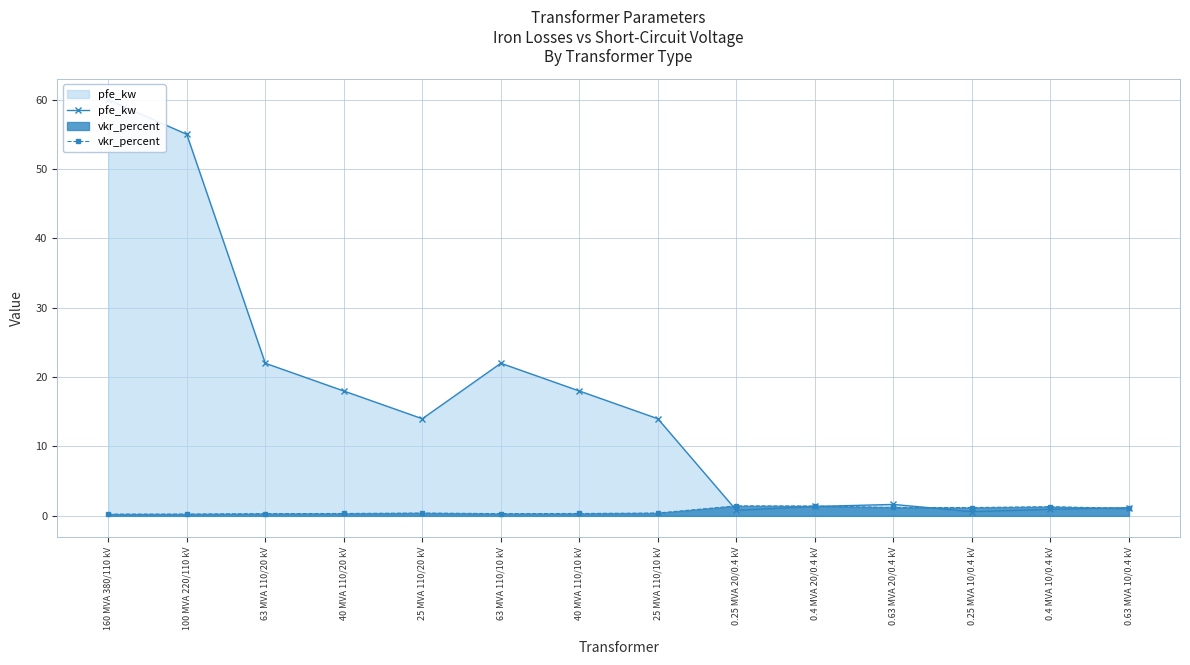

How many lines are shown in the chart?

2